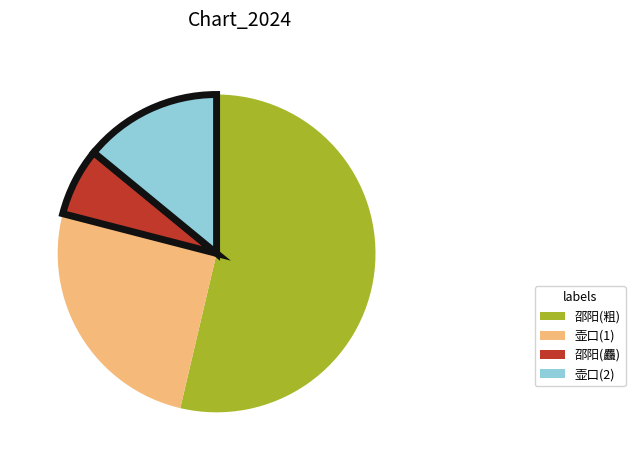

Count the number of slices in the pie.

4